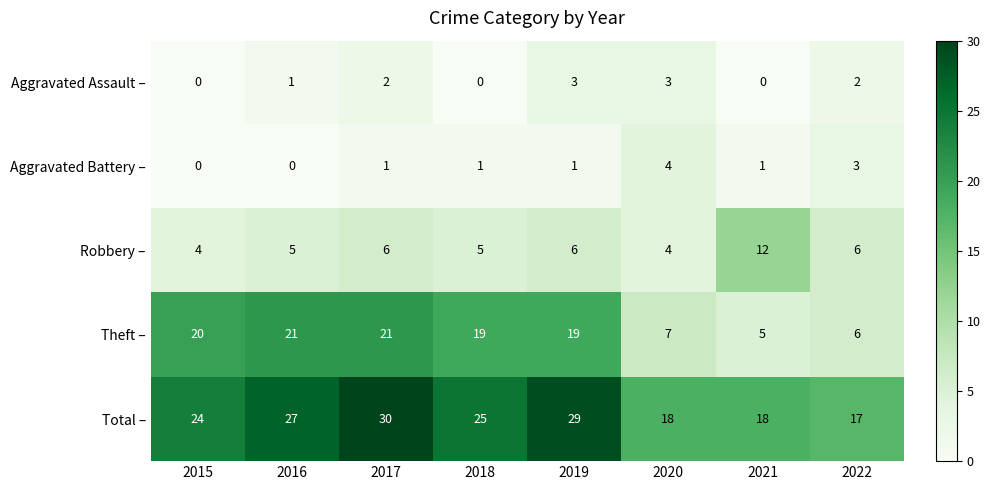

What is the sum of all Robbery – values?

48